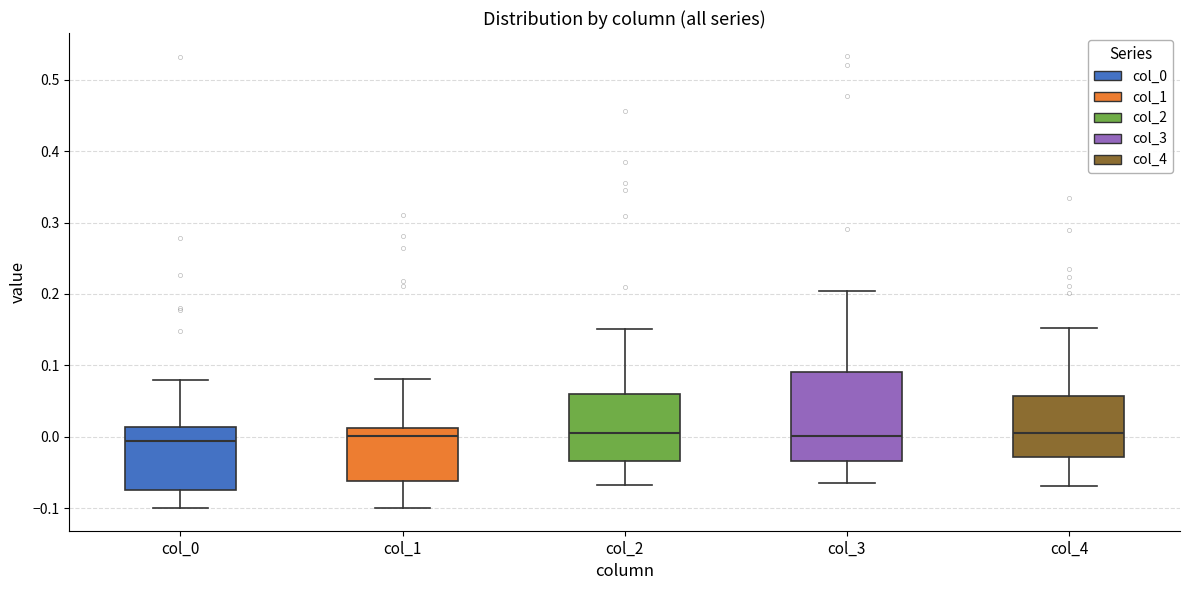

Comparing the boxes themselves (not the whiskers), which one is the tallest?

col_3